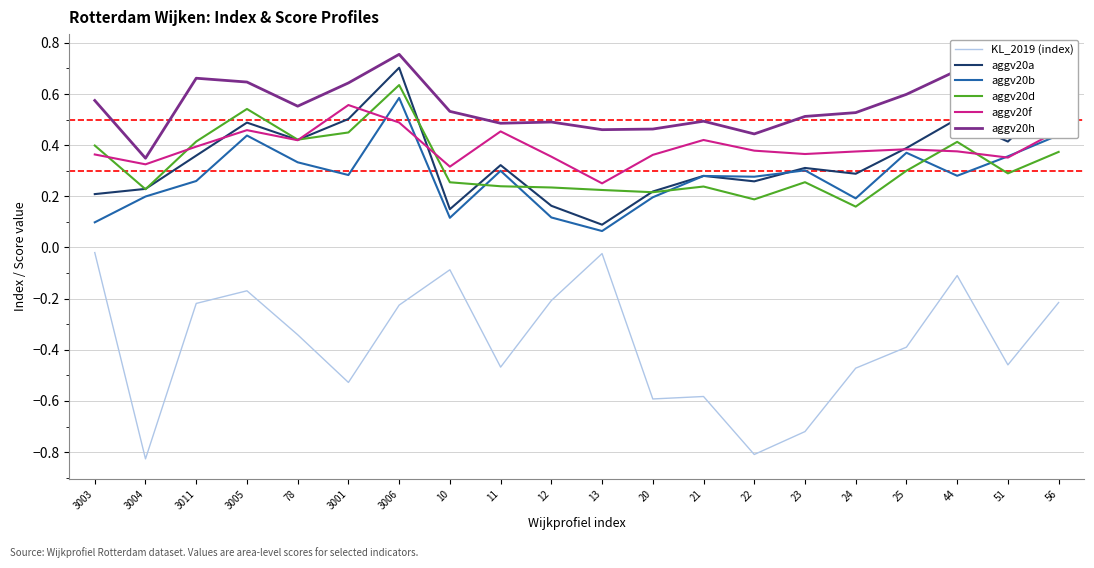

Which series has the widest spread of values?

KL_2019 (index)